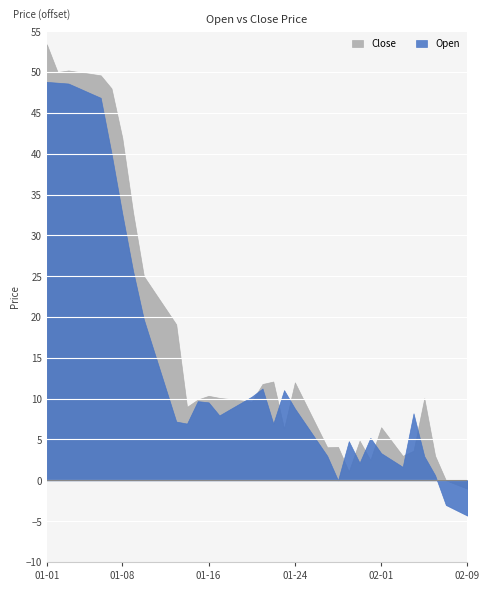

Where is the first local minimum for Open?

2025-01-14